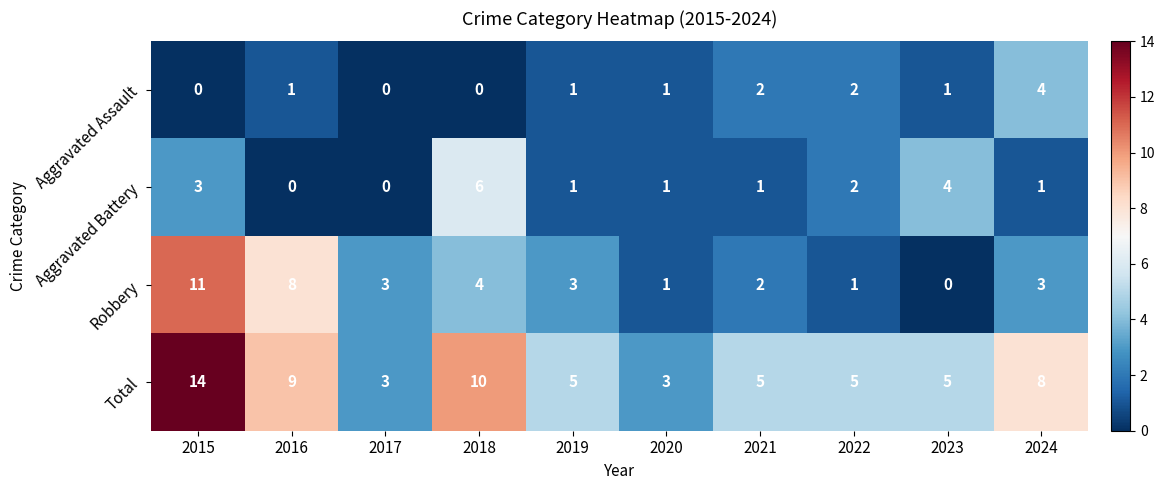

At how many categories does at least one series exceed 13?

1